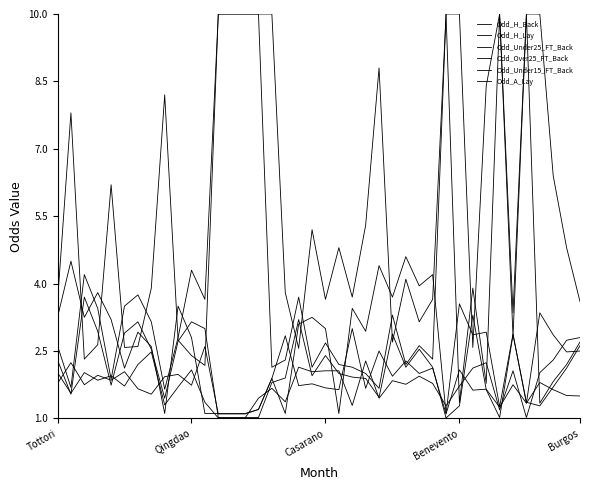

Is this an area chart (filled region under the line)?

No